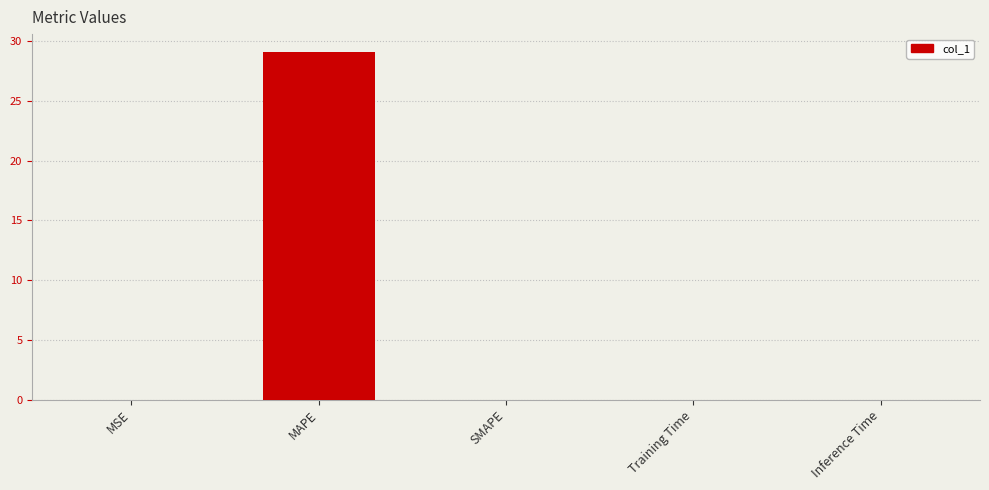

What is the greatest value displayed?

29.1